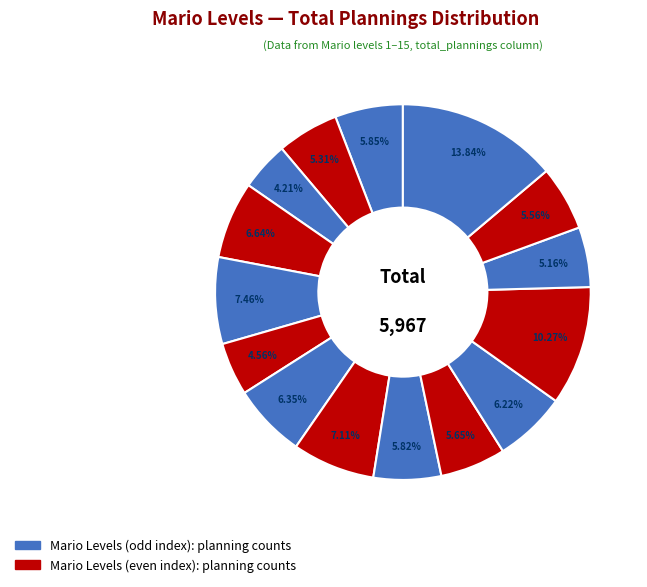

Count the number of slices in the pie.

15